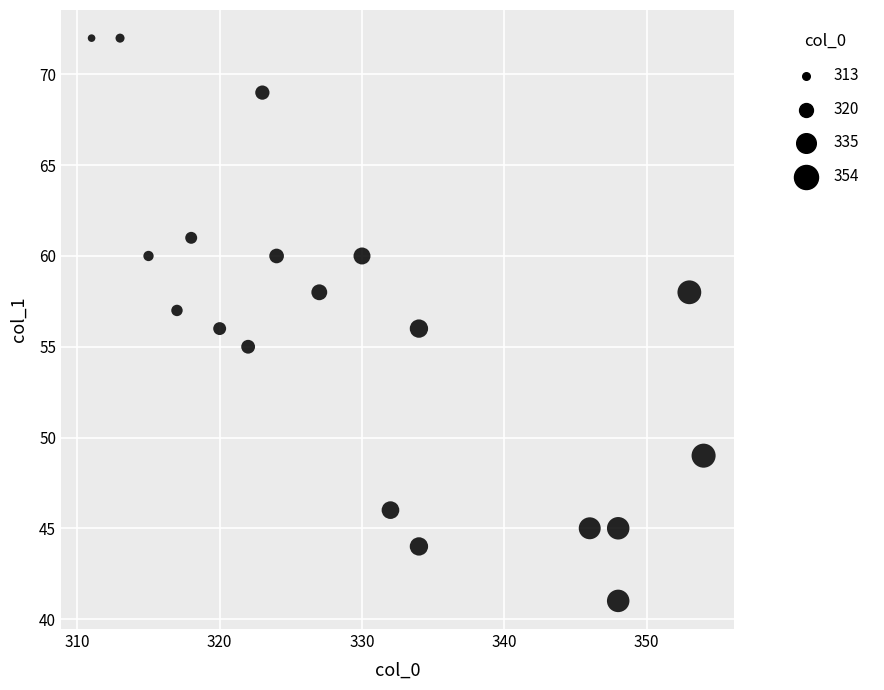

What is the range of X values (max minus min)?

43